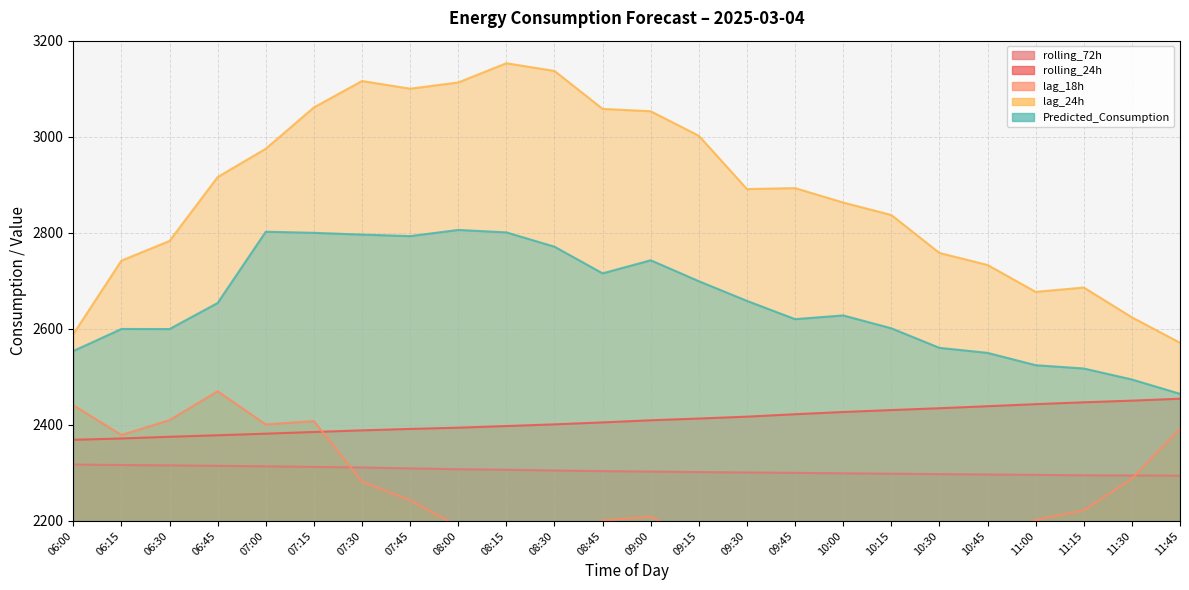

At 11:00, list the series in order from largest to smallest.

lag_24h, Predicted_Consumption, rolling_24h, rolling_72h, lag_18h